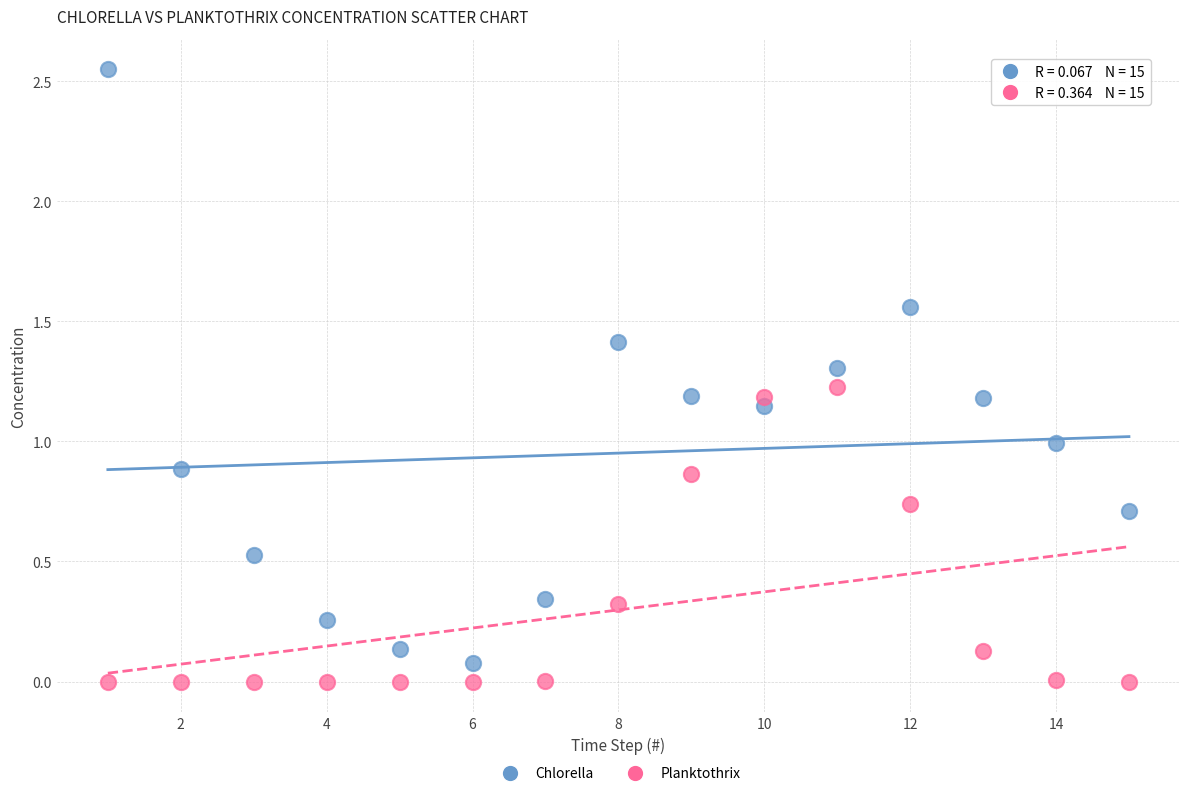

Across all data points, what is the range of X values (max minus min)?

14.0